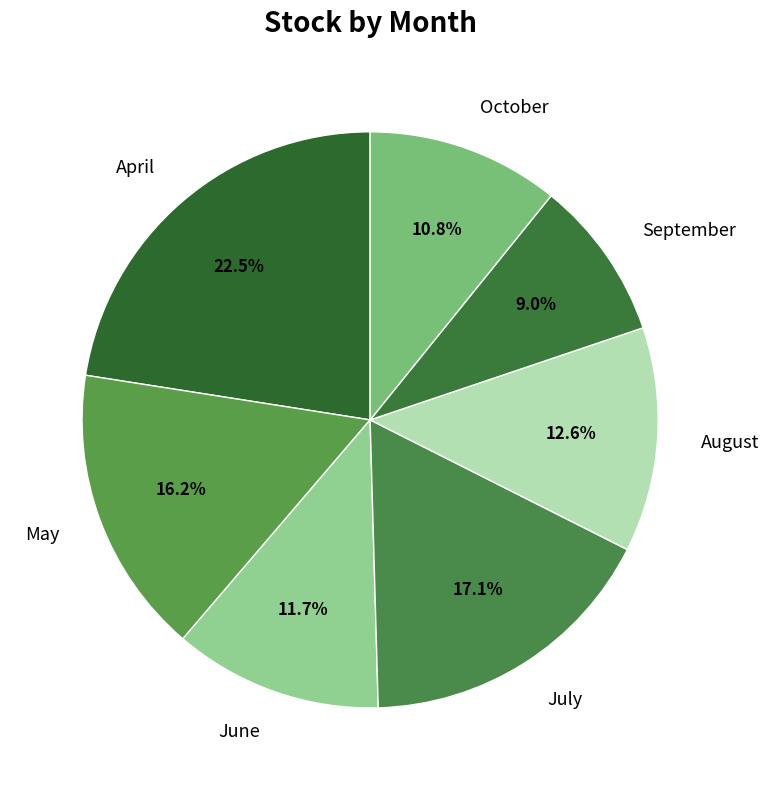

Is it true that June is 12% of the pie?

True